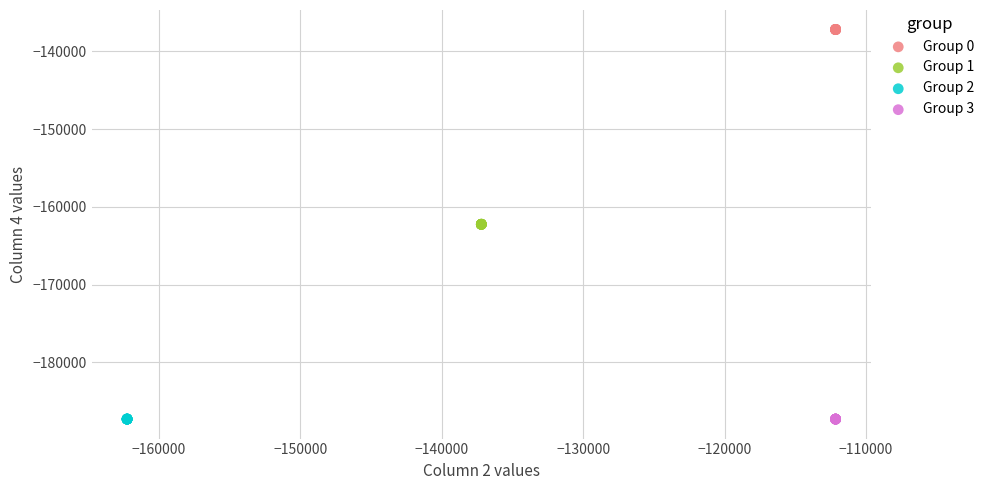

Which series contains the highest Y value?

Group 0